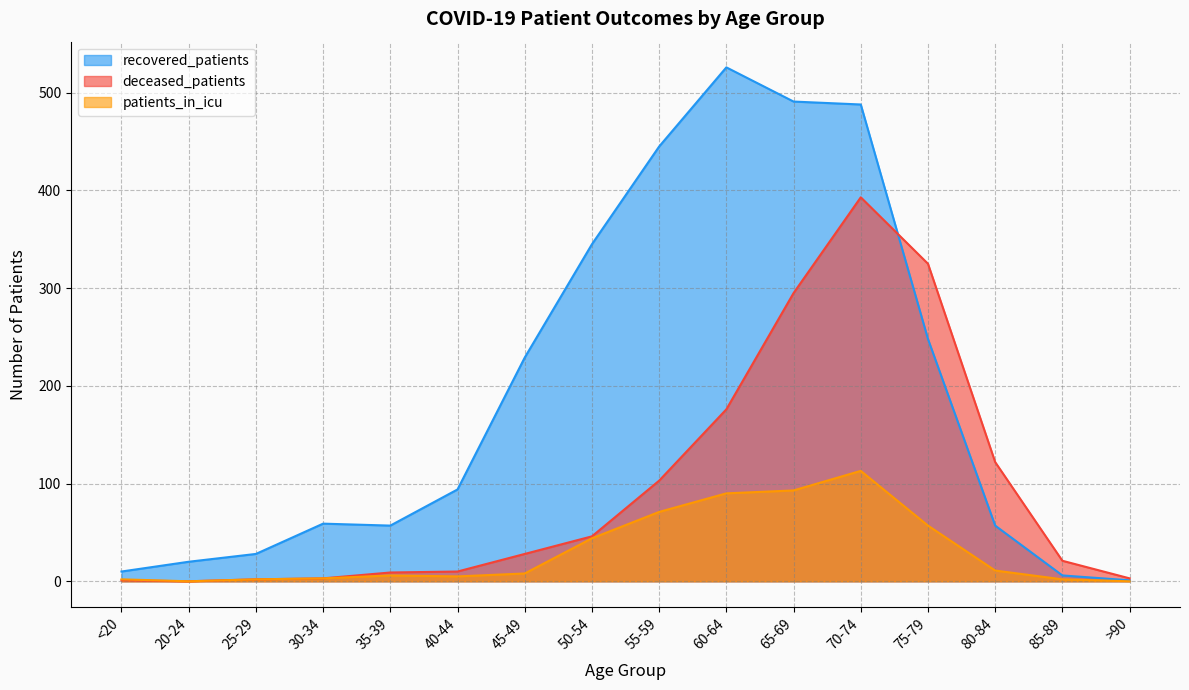

True or false: recovered_patients has more than 2 interior local peaks.

False